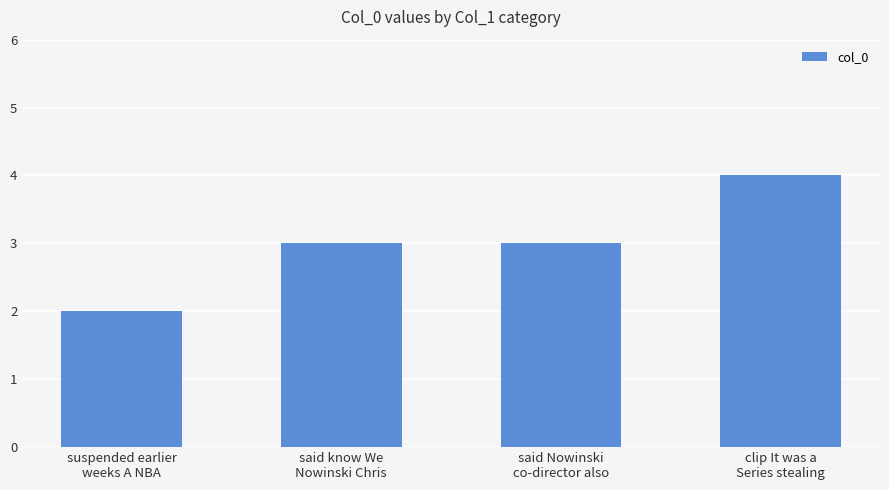

Reading right to left, what are all the values shown in this chart?

4	3	3	2